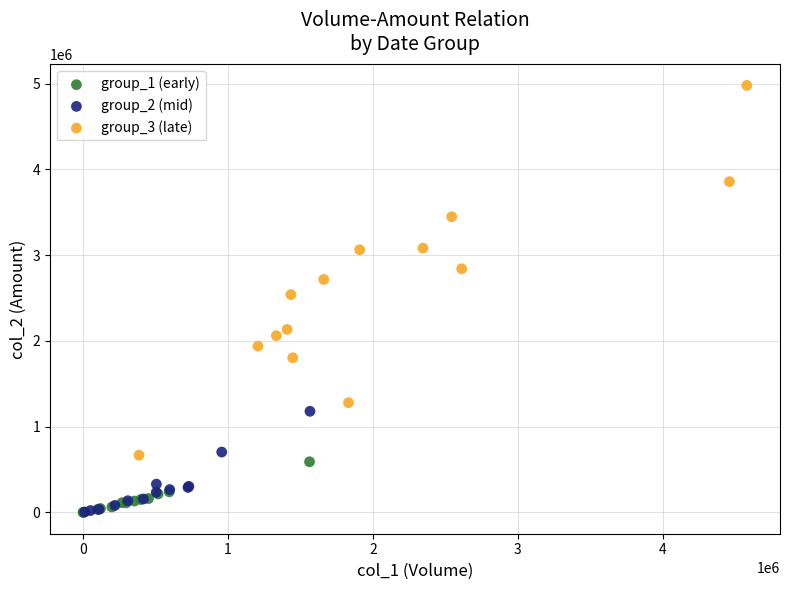

Which series reaches the maximum Y coordinate?

group_3 (late)